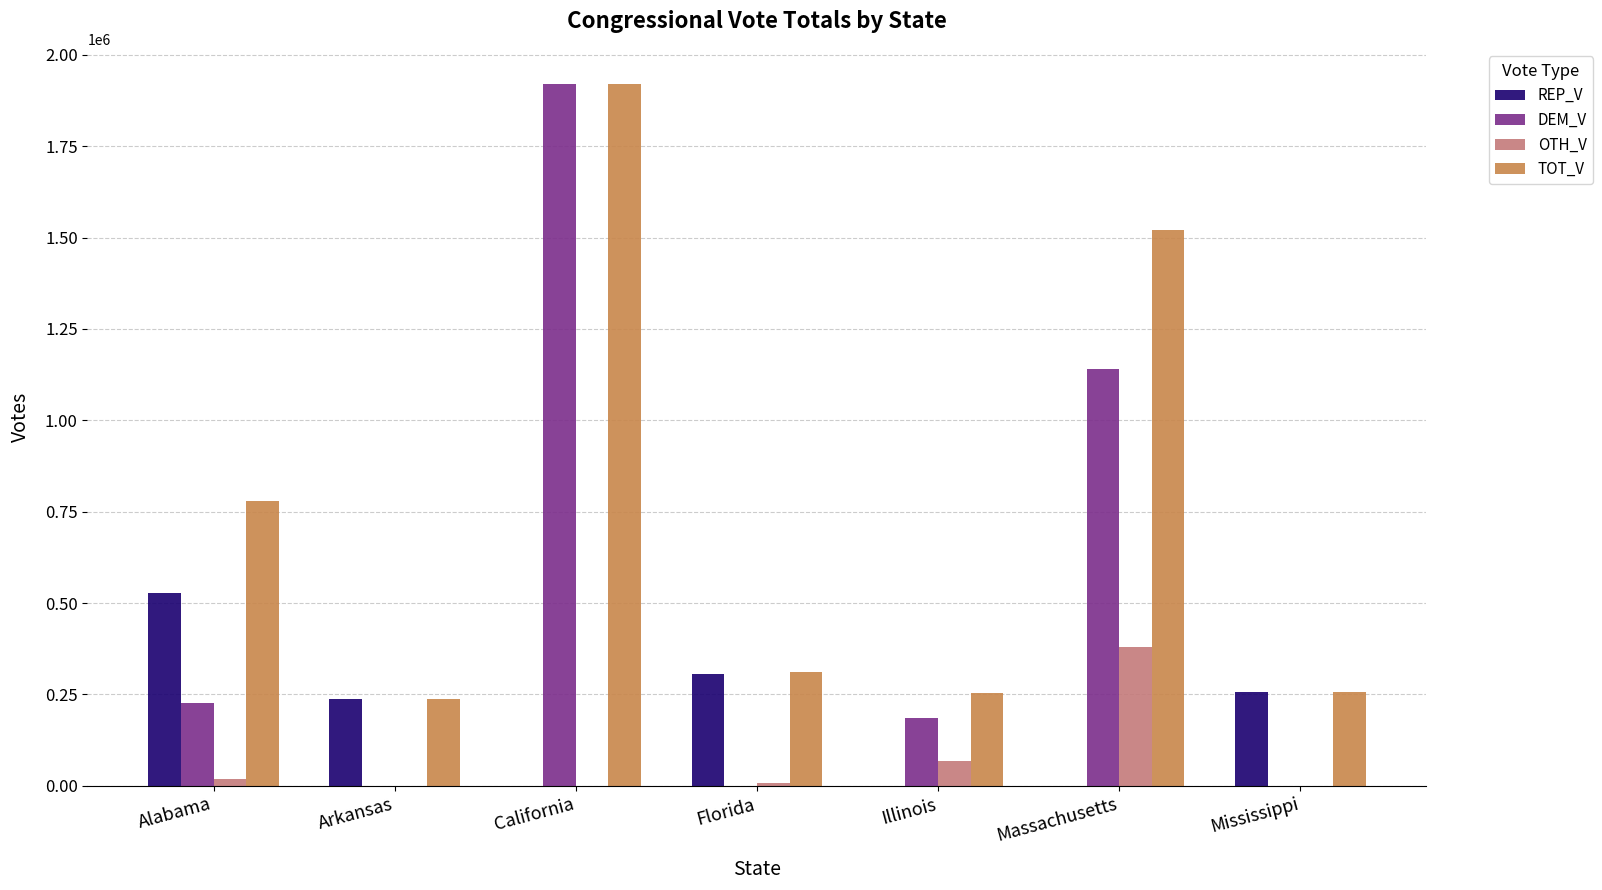

What is the sum of all DEM_V values?

3473046